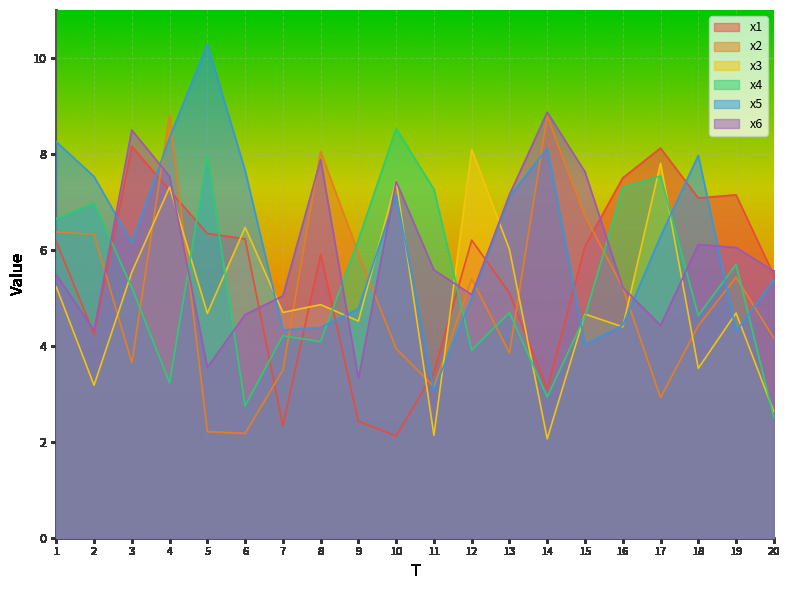

Rank the series at 19 from lowest to highest value.

x5, x3, x2, x4, x6, x1